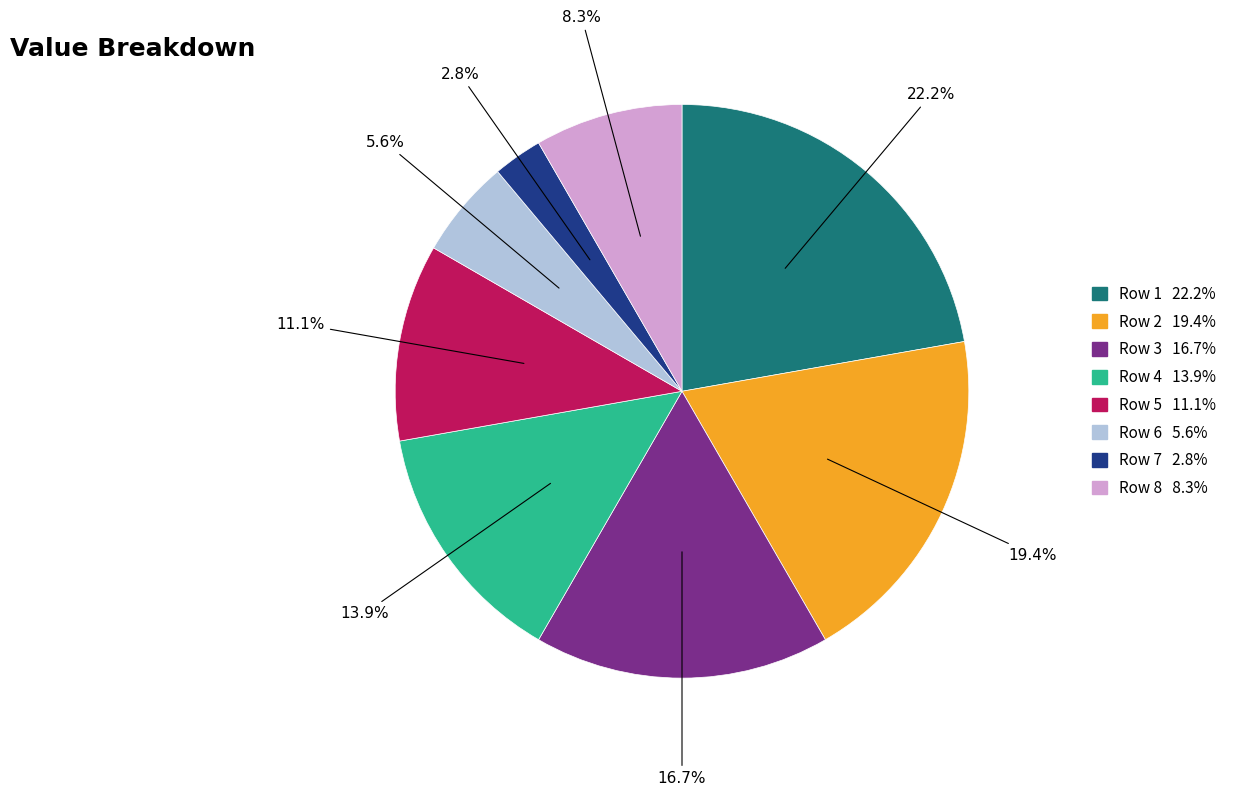

Count the number of slices in the pie.

8